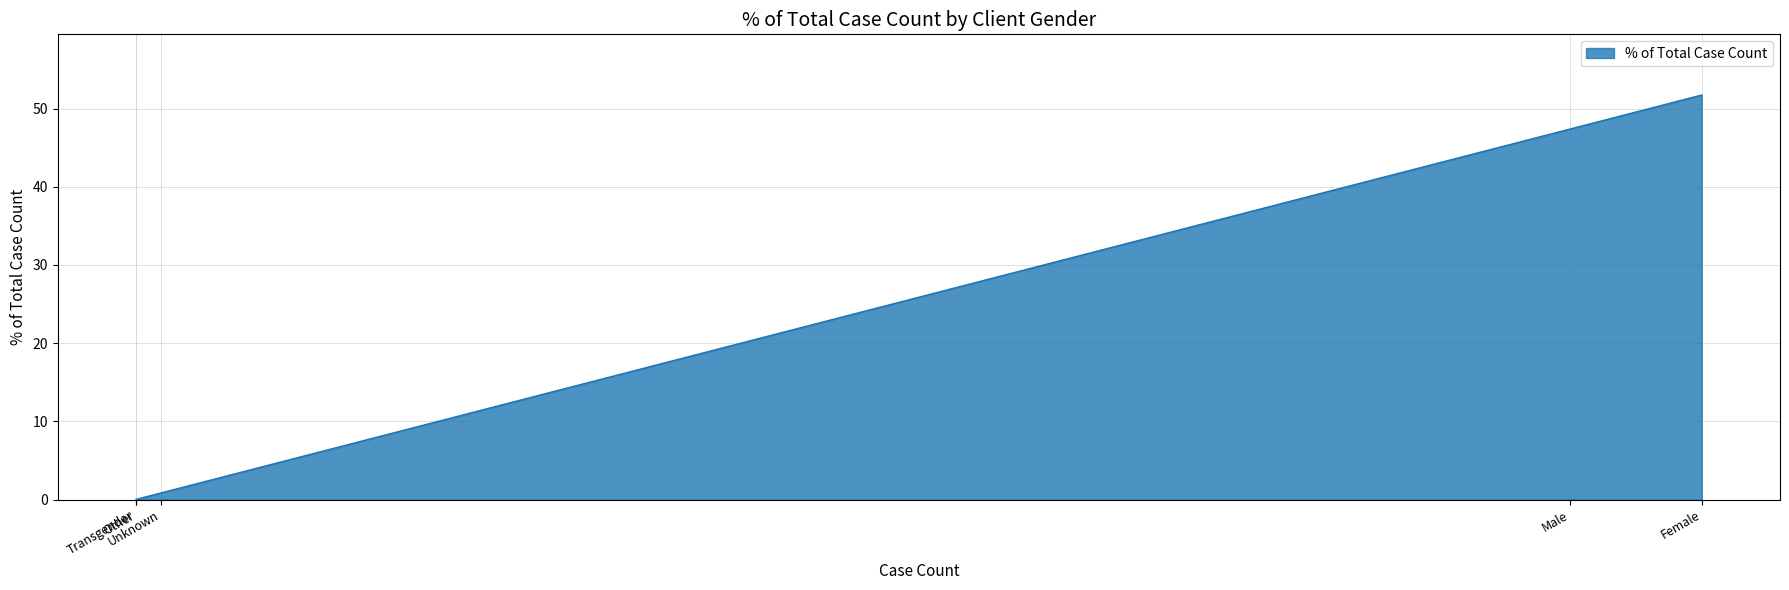

What is the sum of all values?

100.0